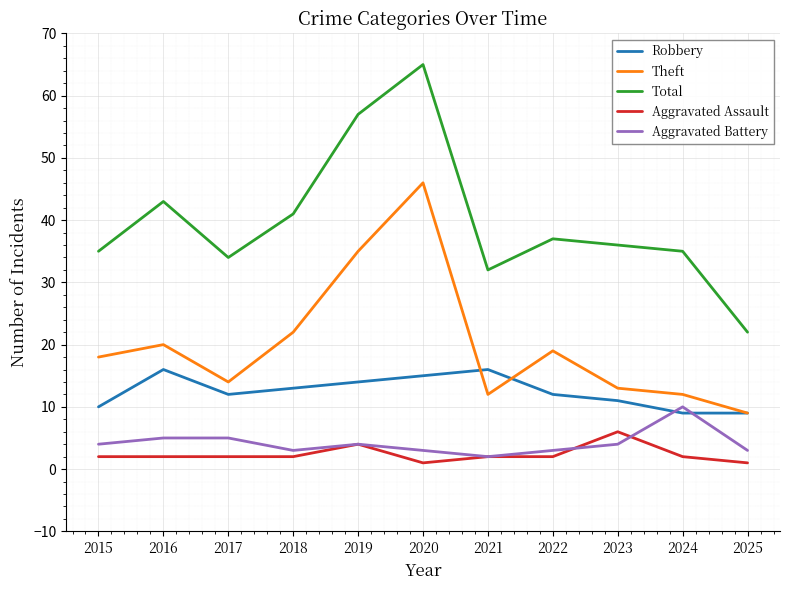

What is the difference between the maximum and minimum values in the Aggravated Assault series?

5